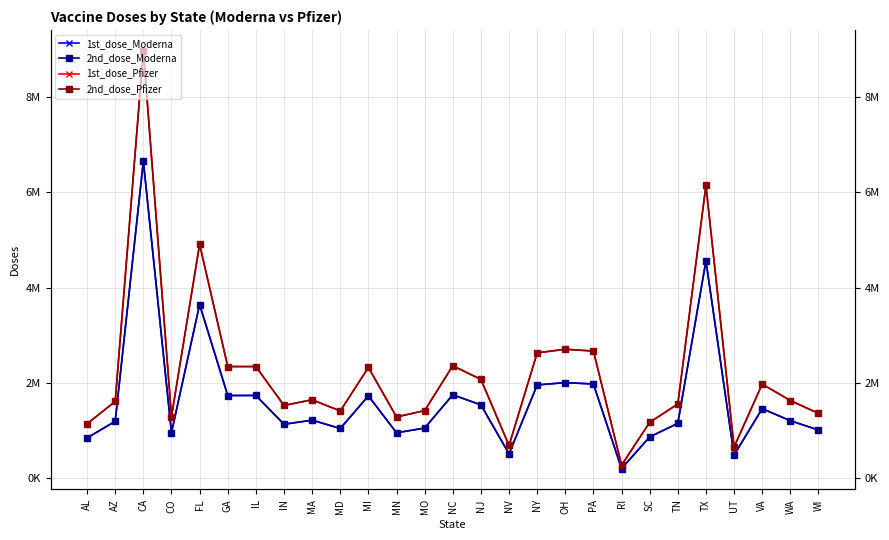

What is the sum of all 1st_dose_Moderna values?

44341860